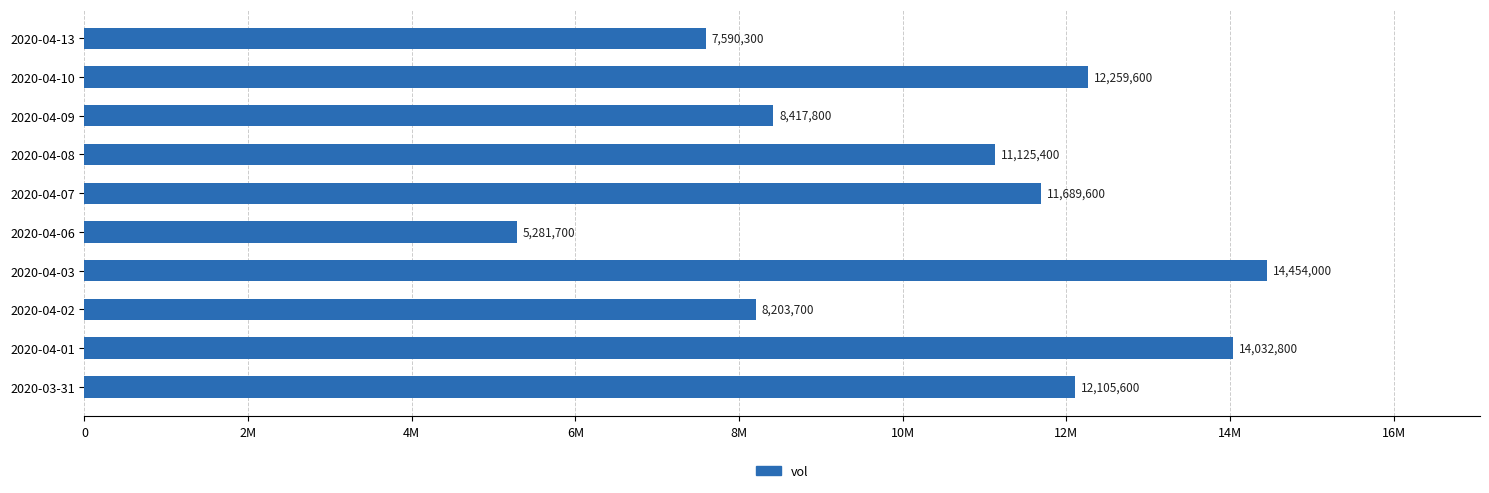

How many bars are there in total?

10